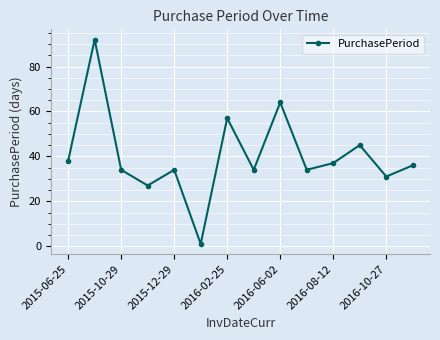

How many data points does each series have?

14